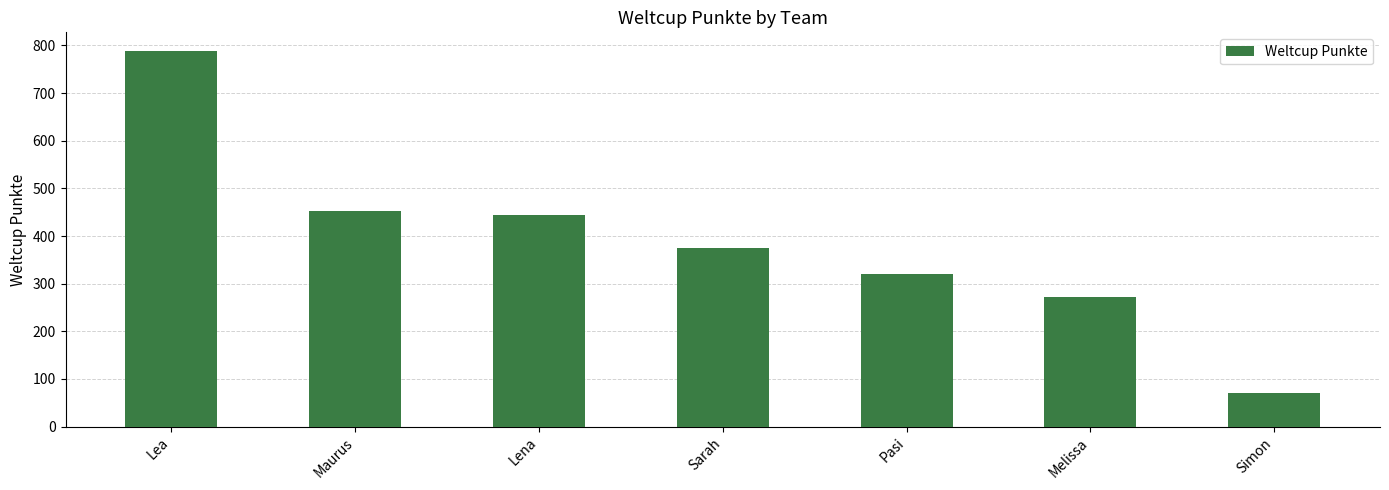

What is the difference between the maximum and minimum values?

718